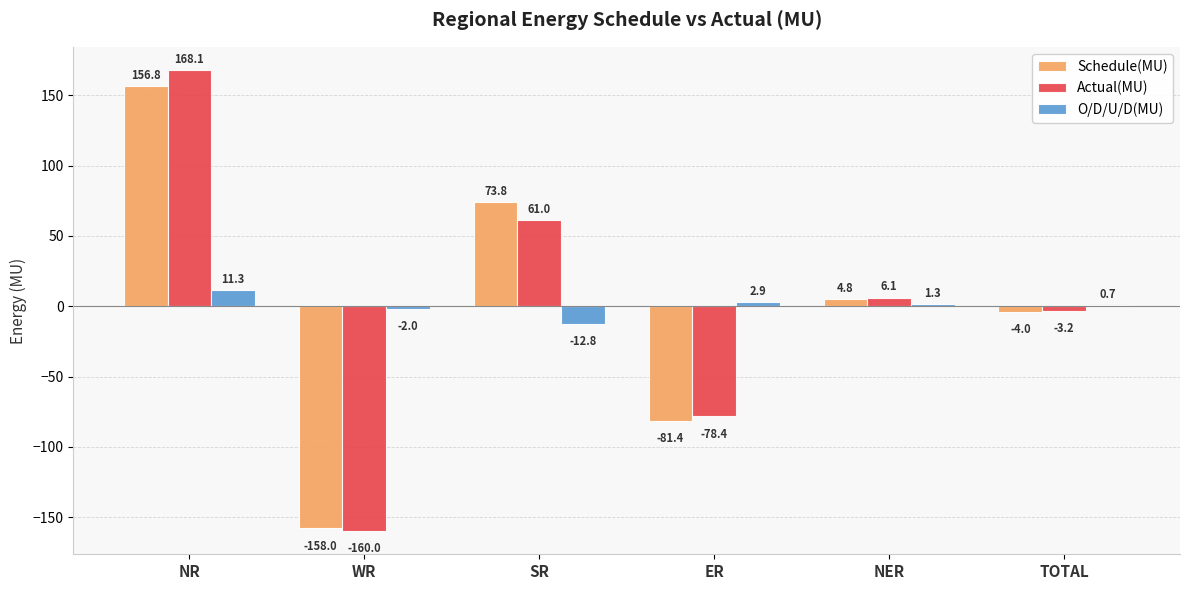

Which label corresponds to the largest value in the chart?

NR